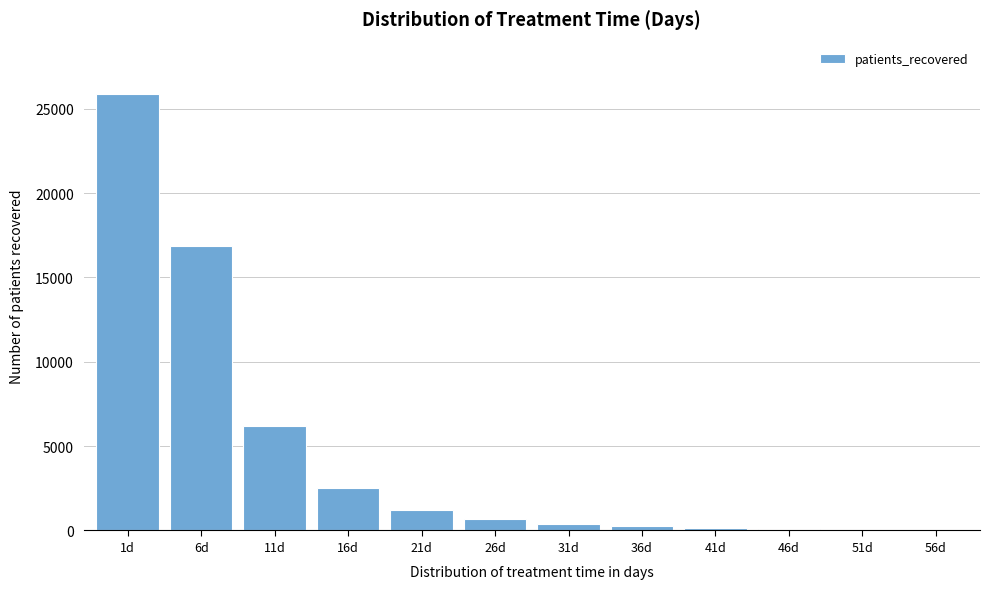

What is the sum of all values?

54374